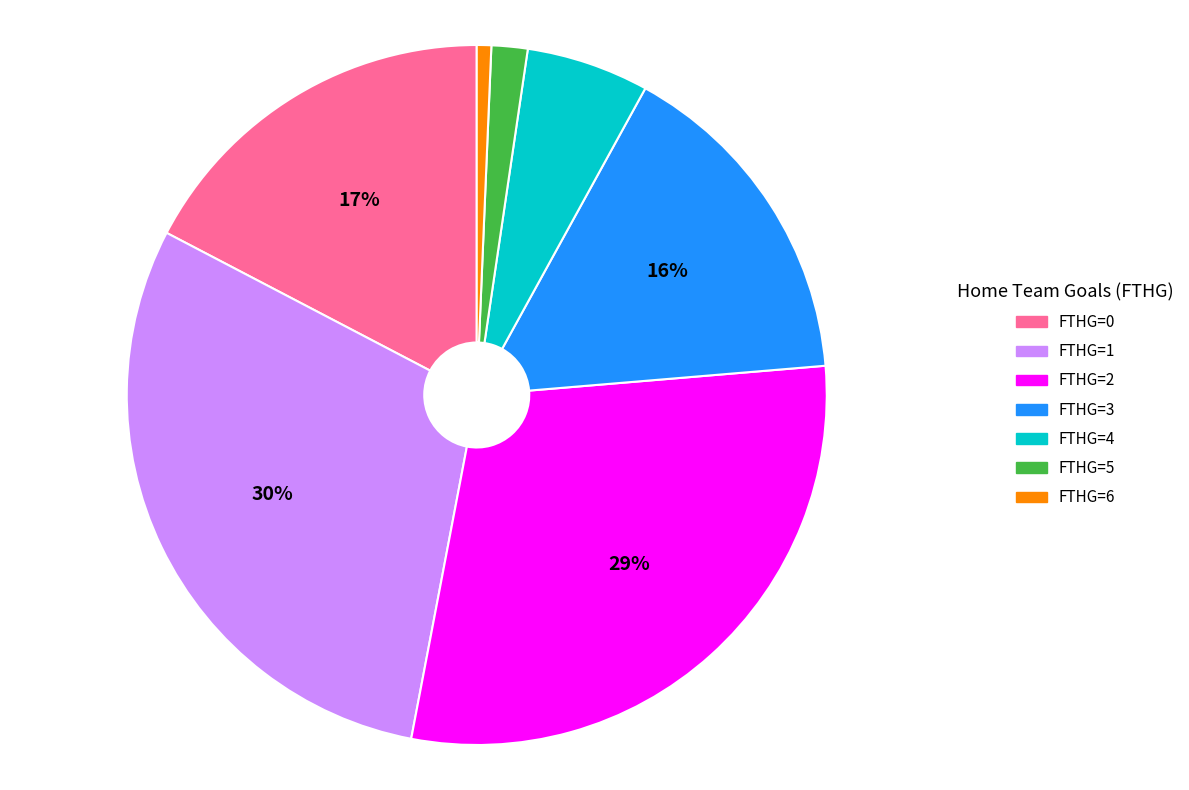

Is there a majority slice in this chart?

No